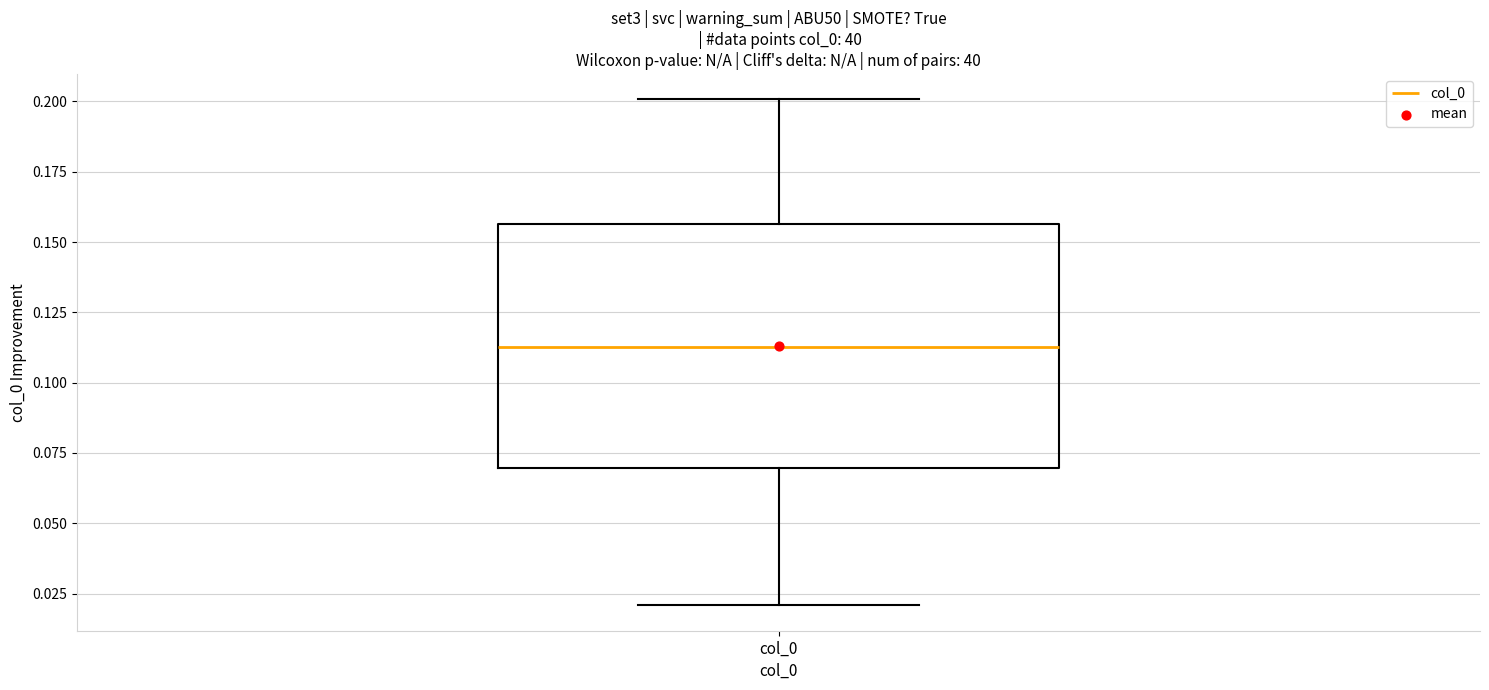

Transcribe this box plot: give where the median line is, the range the box spans, and where the two whiskers end, as read against the y-axis. The values are not printed on the chart, so give them approximately, as read against the axis.

median 0.115, box 0.070 to 0.155, whiskers 0.020 to 0.200